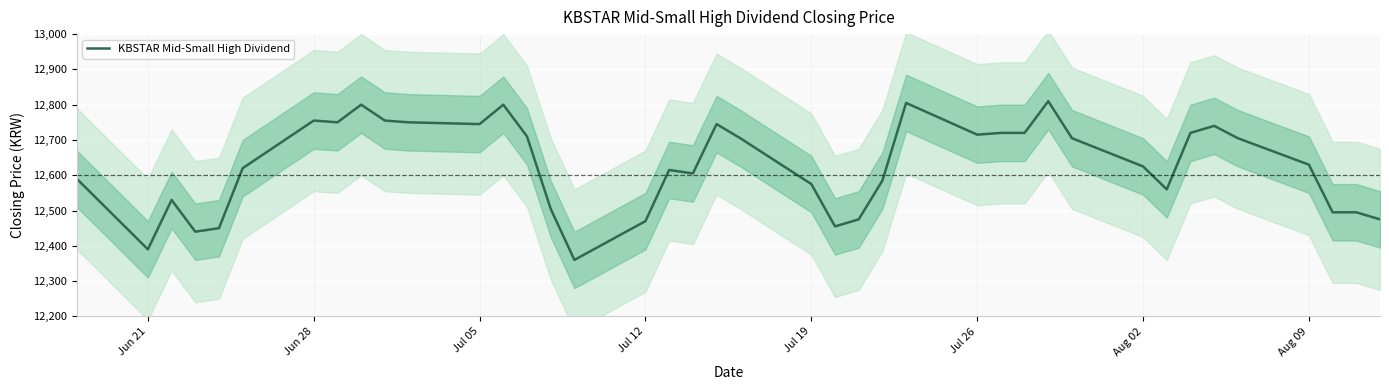

What is the minimum value for KBSTAR Mid-Small High Dividend?

12360